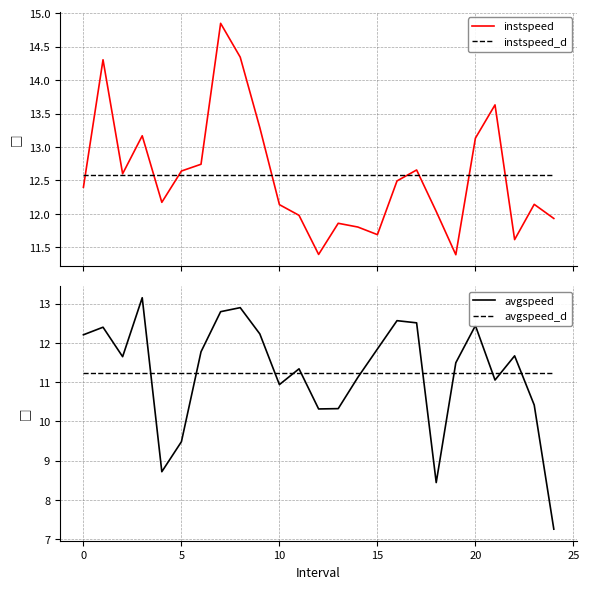

How many lines are shown in the chart?

4